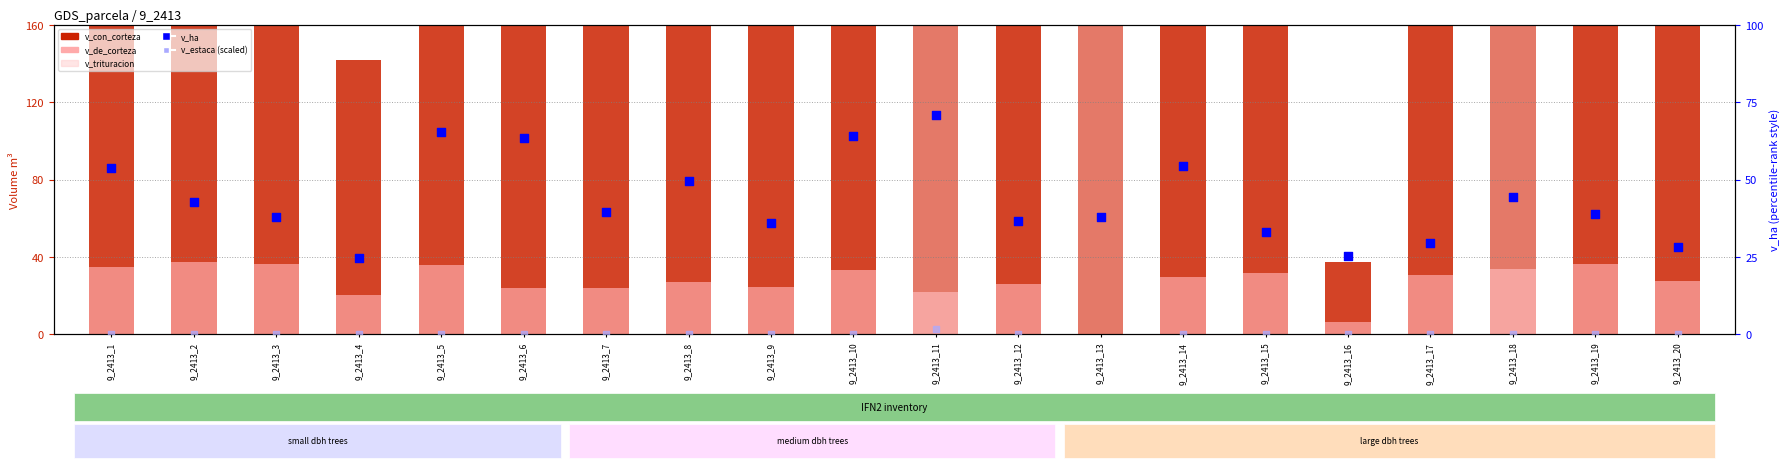

Which series has the largest Y range (max minus min)?

v_con_corteza